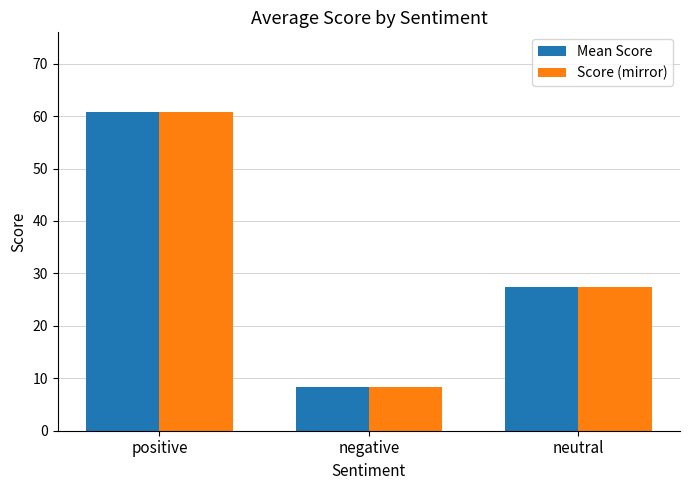

What is the difference between the Mean Score values at neutral and positive?

33.3